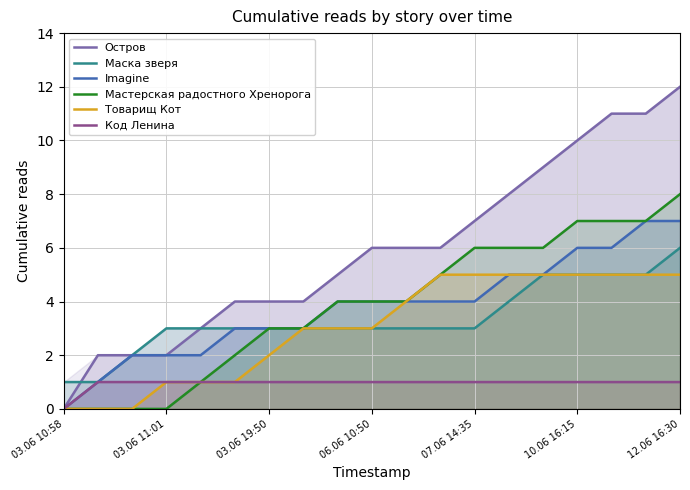

True or false: Imagine and Мастерская радостного Хренорога cross at least once.

False